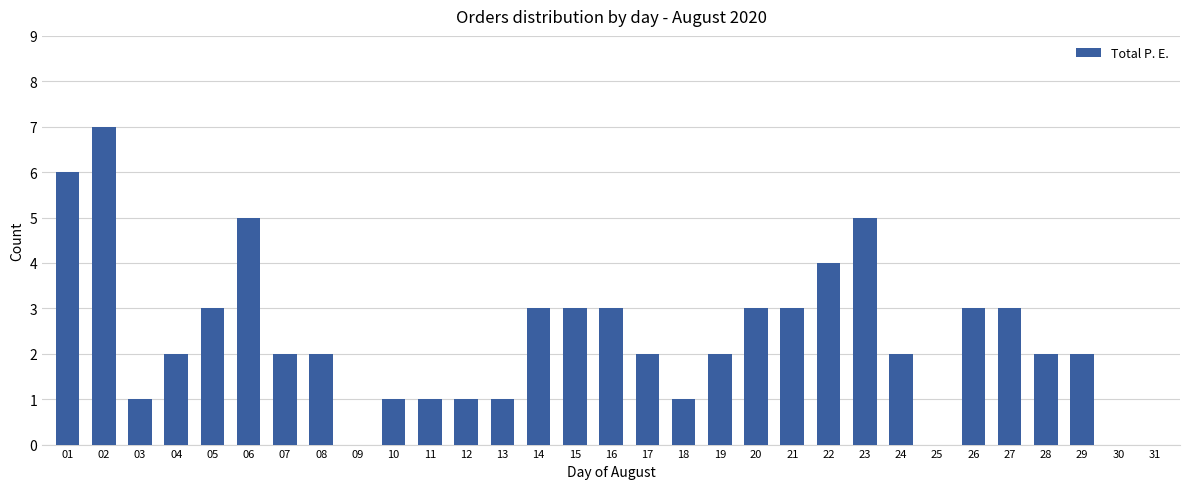

True or false: the data shows 4 at 09.

False